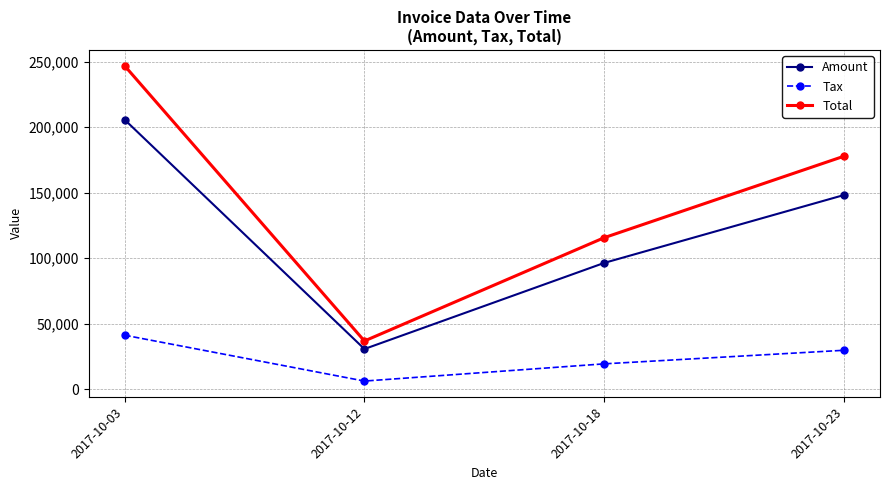

What is the spread (max minus min) of values at 2017-10-23?

148116.6